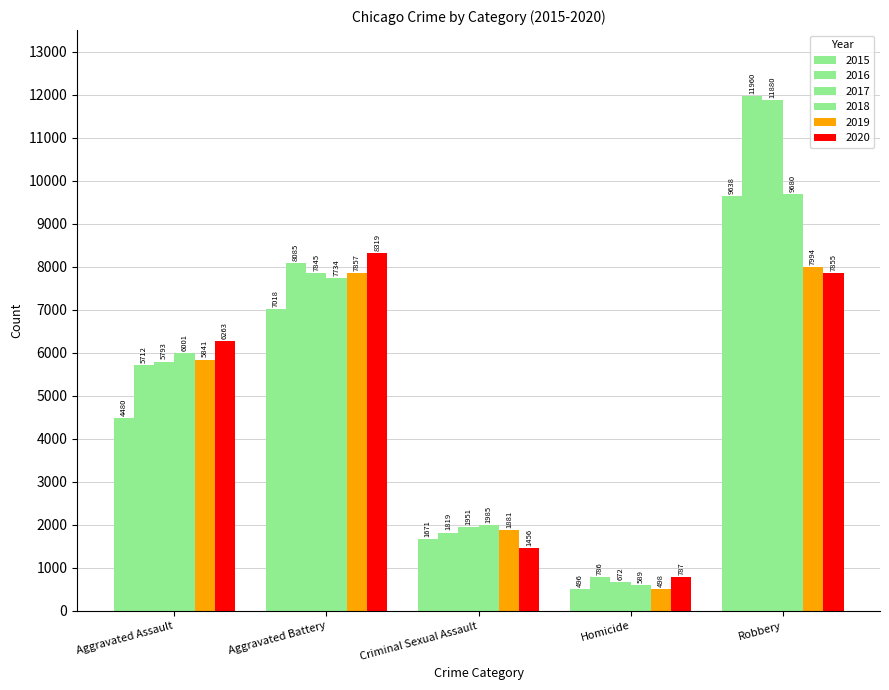

What is the value of the 2015 bar at the 5th from the left?

9638